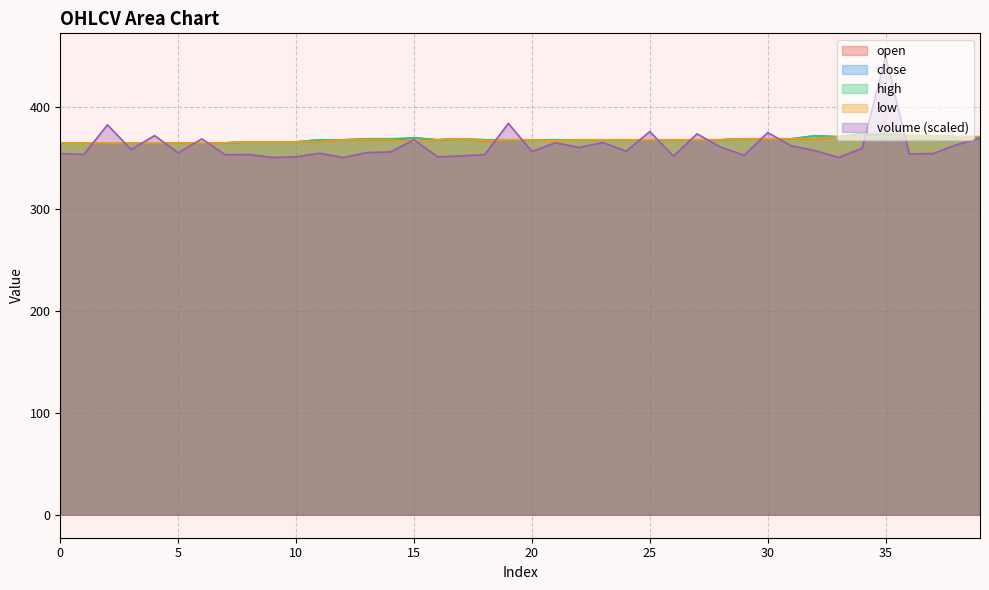

True or false: low and open intersect in this chart.

False